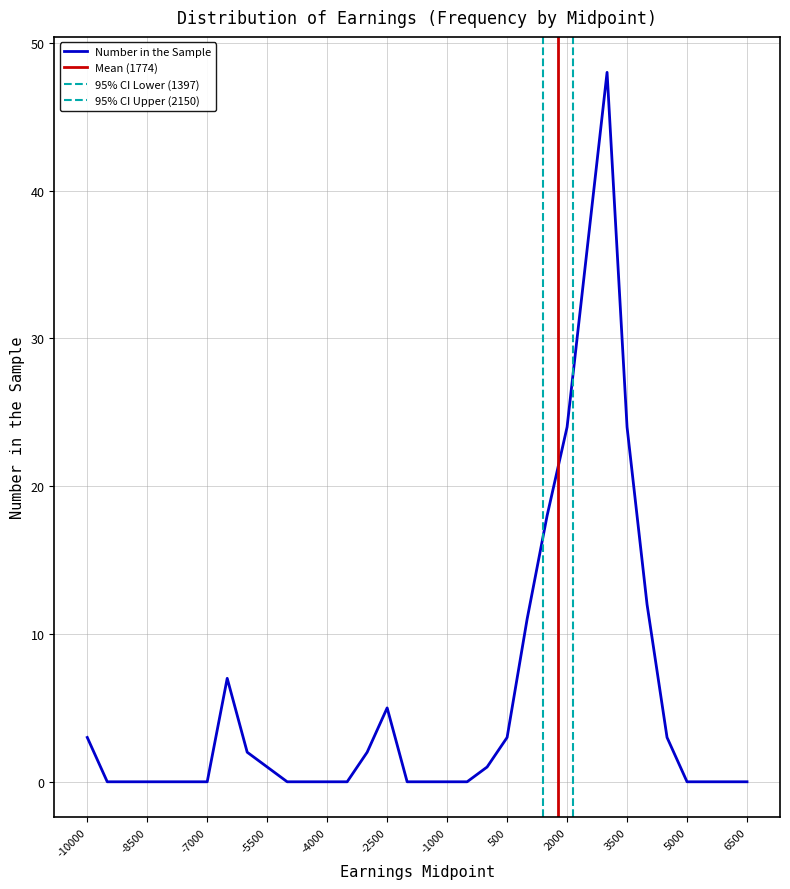

Between 4500 and 4000, which is larger?

4000